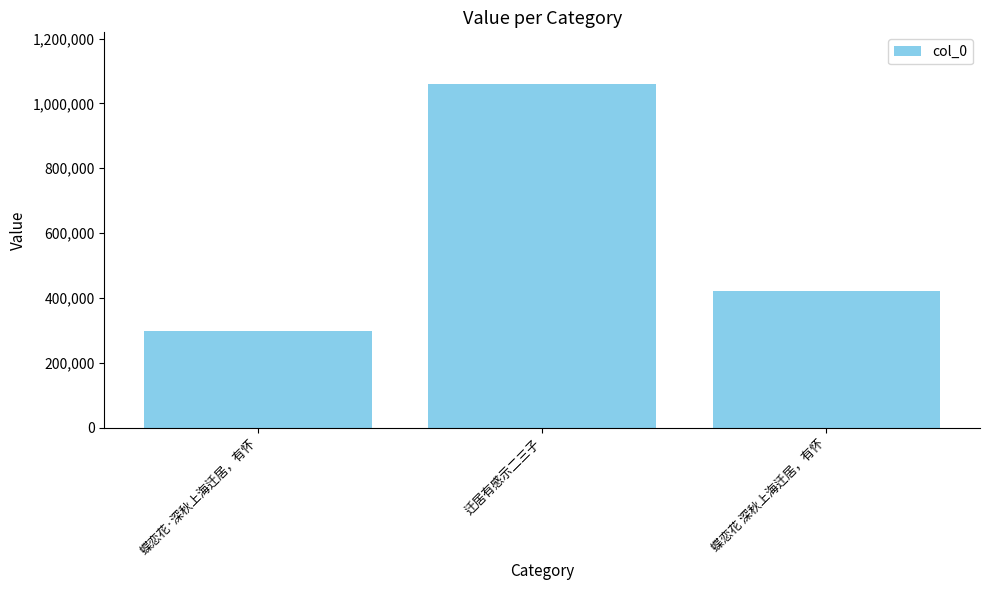

Is it true that the value at 蝶恋花·深秋上海迁居，有怀 is 296465?

True